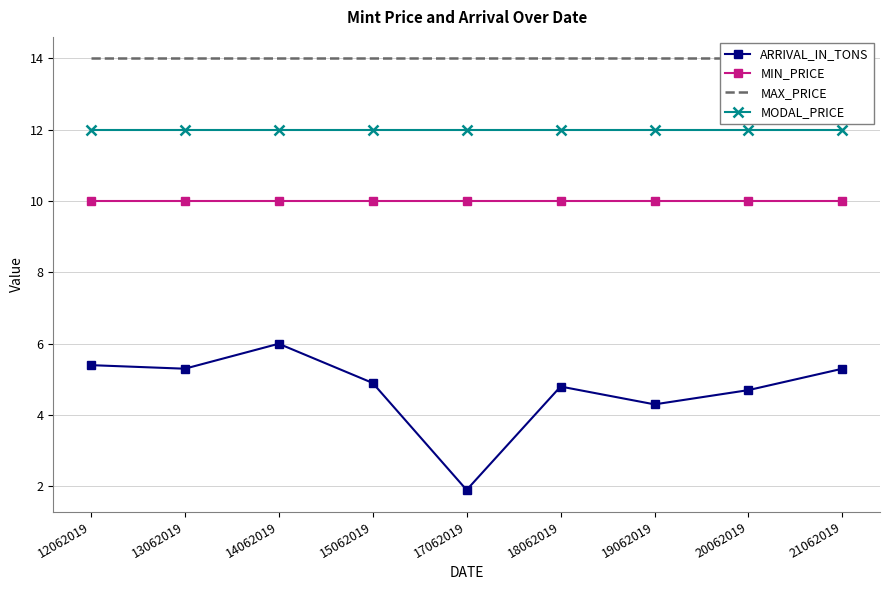

Reading right to left, transcribe all the data shown in this chart.

ARRIVAL_IN_TONS: 21062019=5.3	20062019=4.7	19062019=4.3	18062019=4.8	17062019=1.9	15062019=4.9	14062019=6.0	13062019=5.3	12062019=5.4
MIN_PRICE: 21062019=10.0	20062019=10.0	19062019=10.0	18062019=10.0	17062019=10.0	15062019=10.0	14062019=10.0	13062019=10.0	12062019=10.0
MAX_PRICE: 21062019=14.0	20062019=14.0	19062019=14.0	18062019=14.0	17062019=14.0	15062019=14.0	14062019=14.0	13062019=14.0	12062019=14.0
MODAL_PRICE: 21062019=12.0	20062019=12.0	19062019=12.0	18062019=12.0	17062019=12.0	15062019=12.0	14062019=12.0	13062019=12.0	12062019=12.0